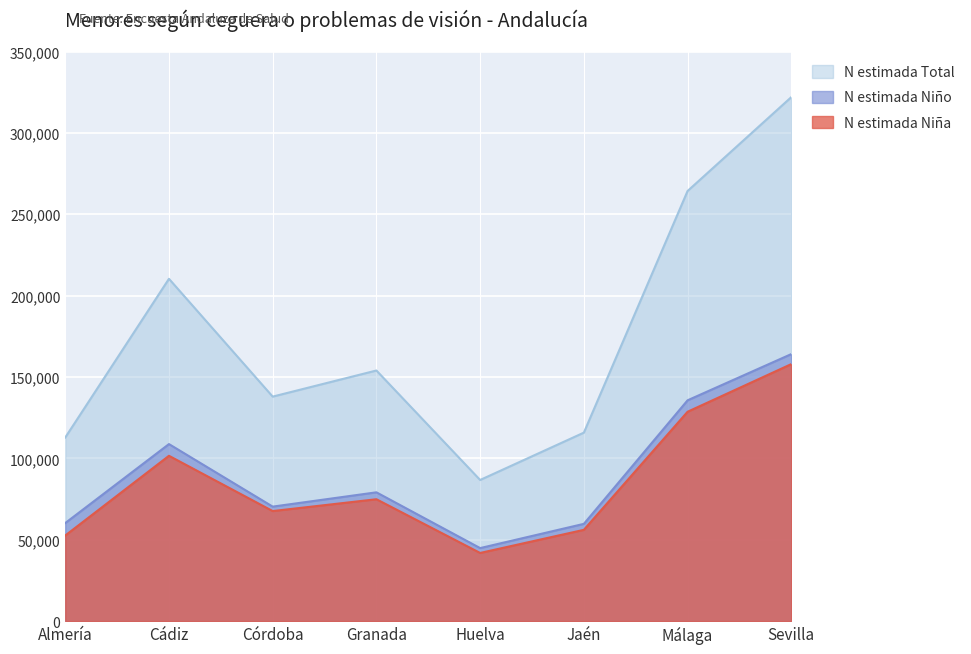

Between Almería and Huelva, which series saw the biggest shift?

N estimada Total